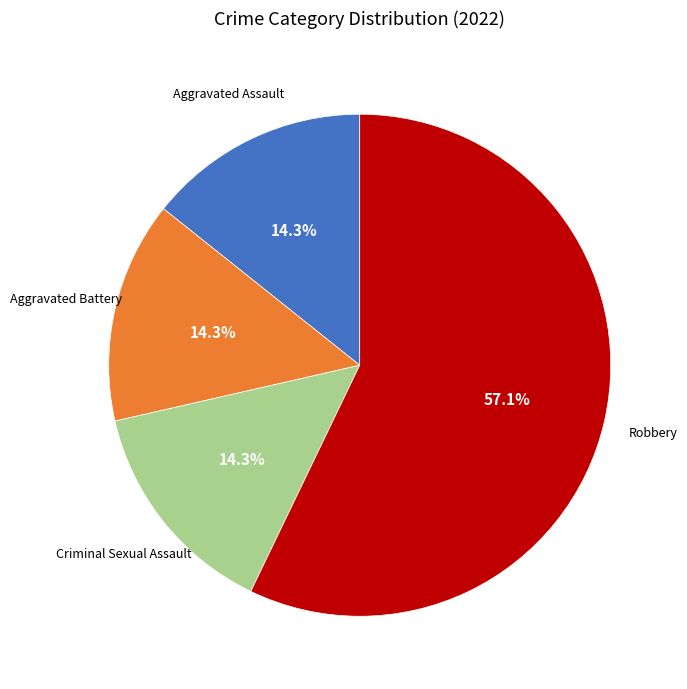

What is the ratio of the value at Robbery to the value at Criminal Sexual Assault?

4.0